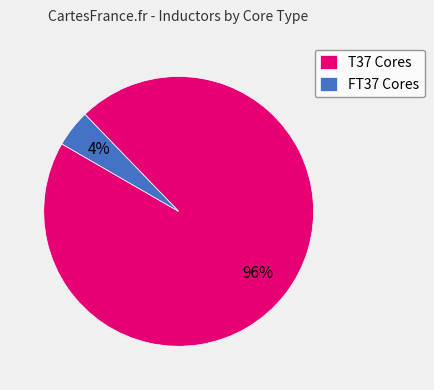

To the nearest percent, what is the average slice percentage?

50%